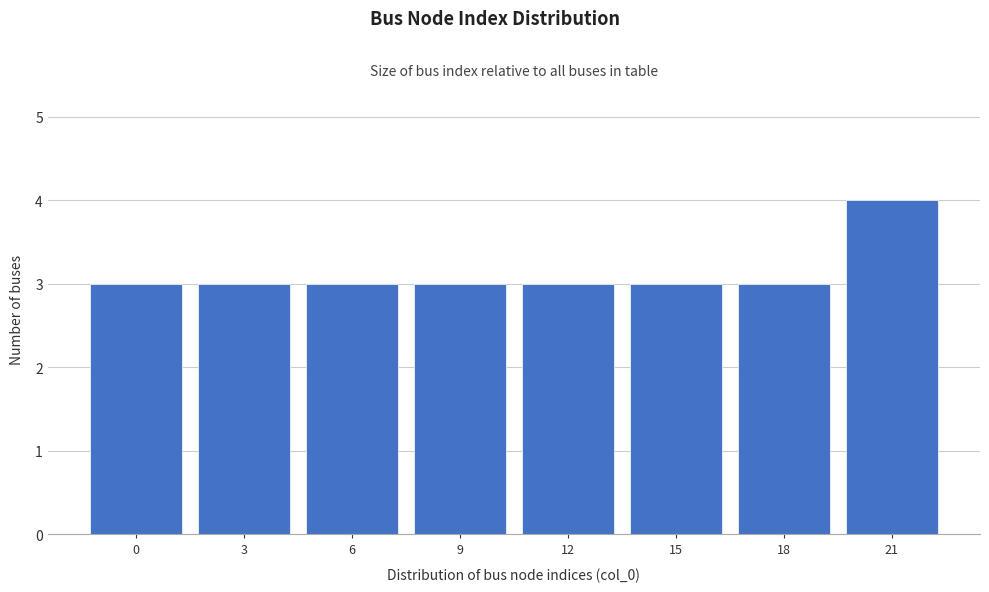

Reading left to right, extract all data points from this chart.

0=3	3=3	6=3	9=3	12=3	15=3	18=3	21=4